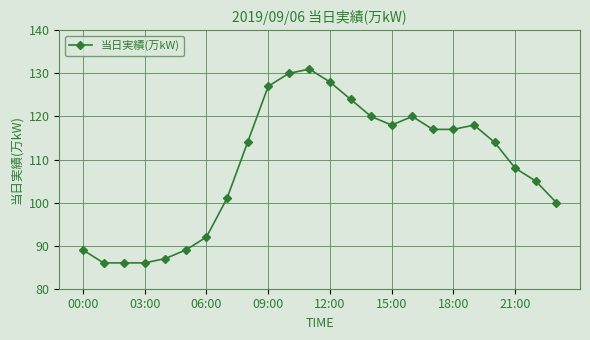

What is the sum of all values?

2607